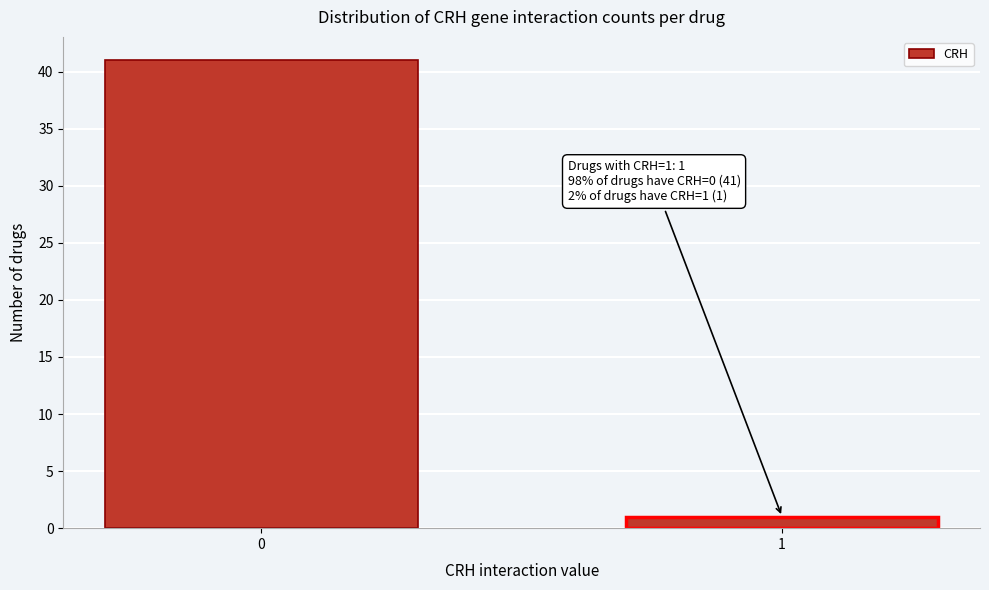

Reading right to left, list all the values displayed in this chart.

1=1	0=41